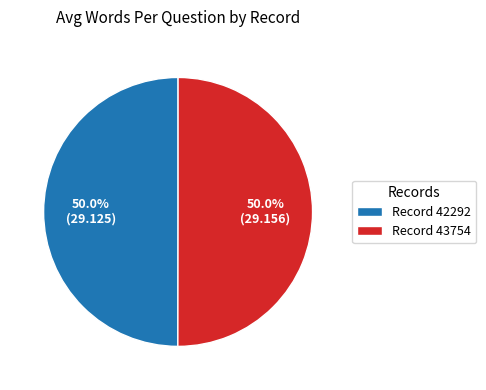

What percentage is NOT represented by Record 43754?

50.0%